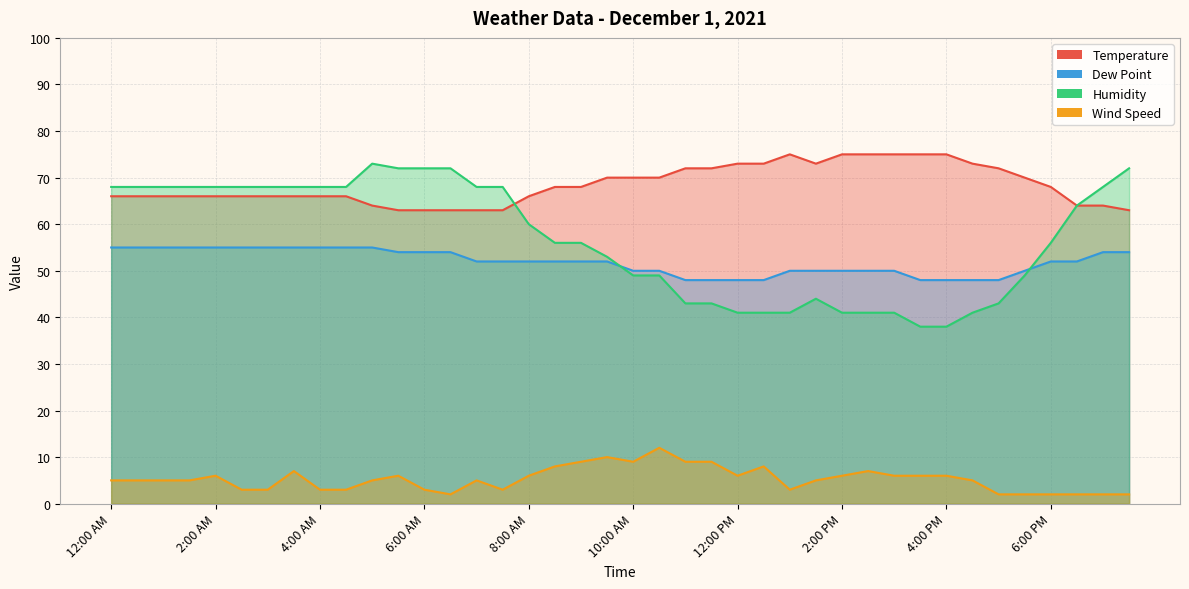

How many lines are shown in the chart?

4